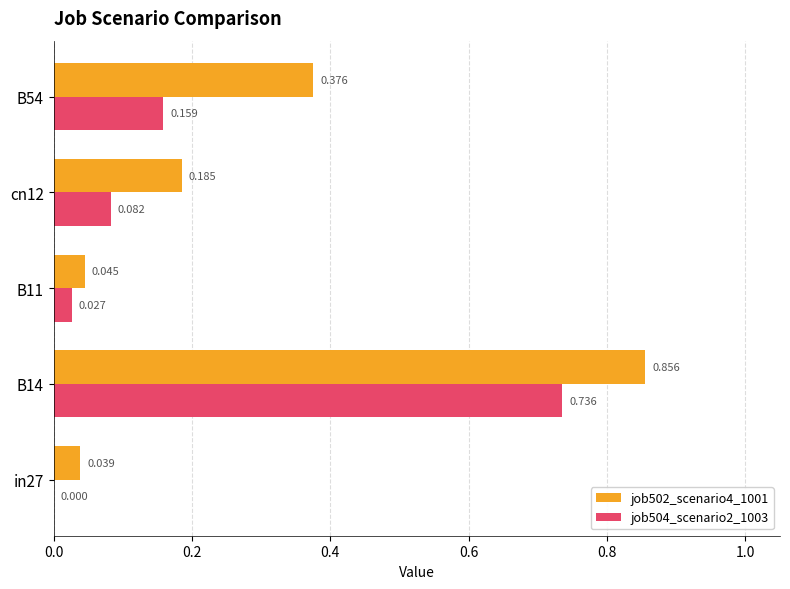

Is the value of job504_scenario2_1003 at B54 greater than the value of job502_scenario4_1001 at B11?

Yes